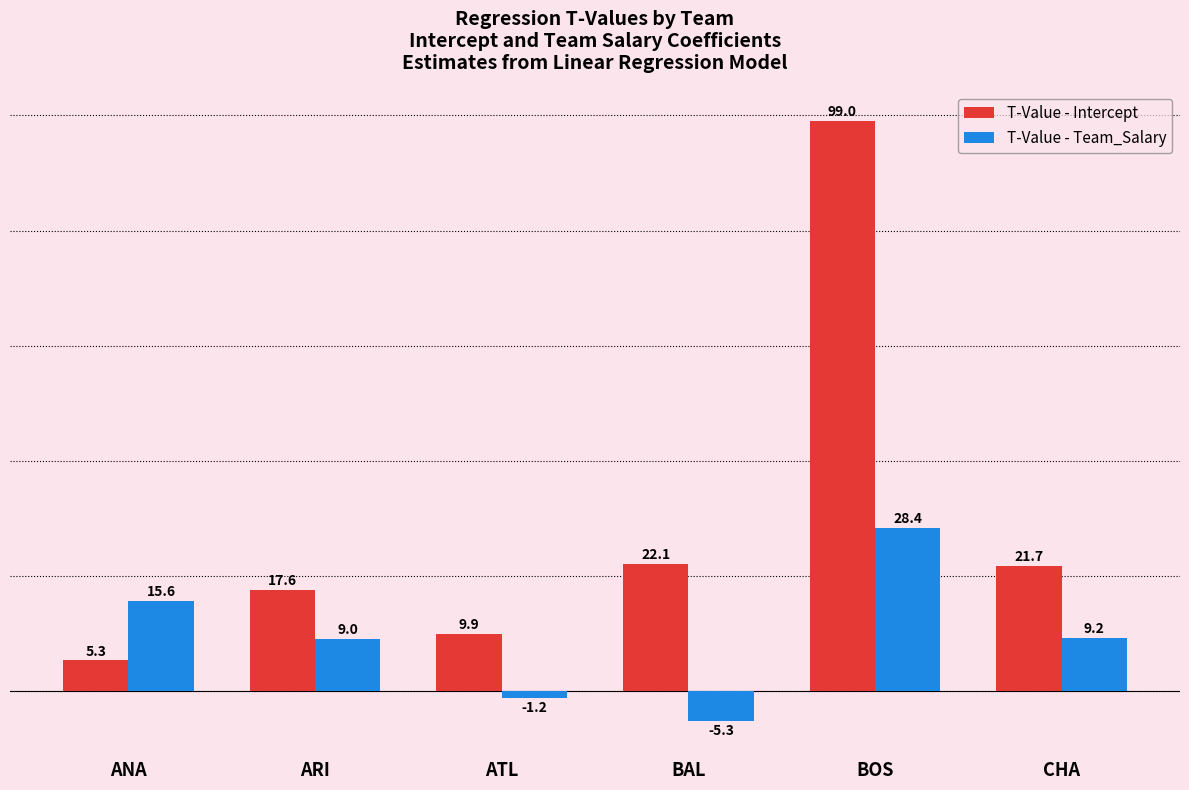

List the labels in order of T-Value - Intercept value, largest first.

BOS, BAL, CHA, ARI, ATL, ANA